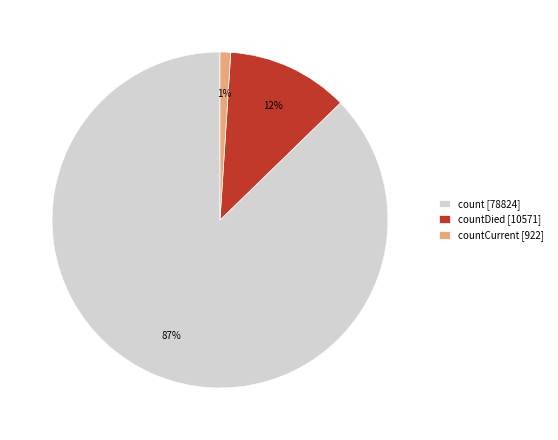

Between count [78824] and countDied [10571], which is larger?

count [78824]